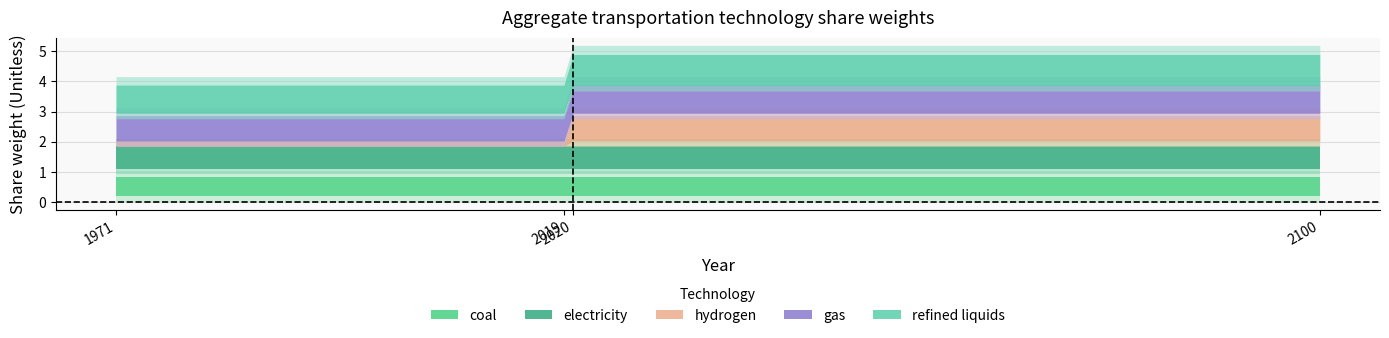

Which series changed the most between 1971 and 2100?

hydrogen